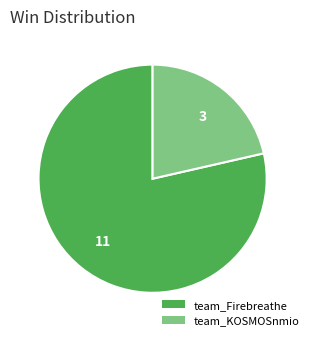

Between team_Firebreathe and team_KOSMOSnmio, which is larger?

team_Firebreathe